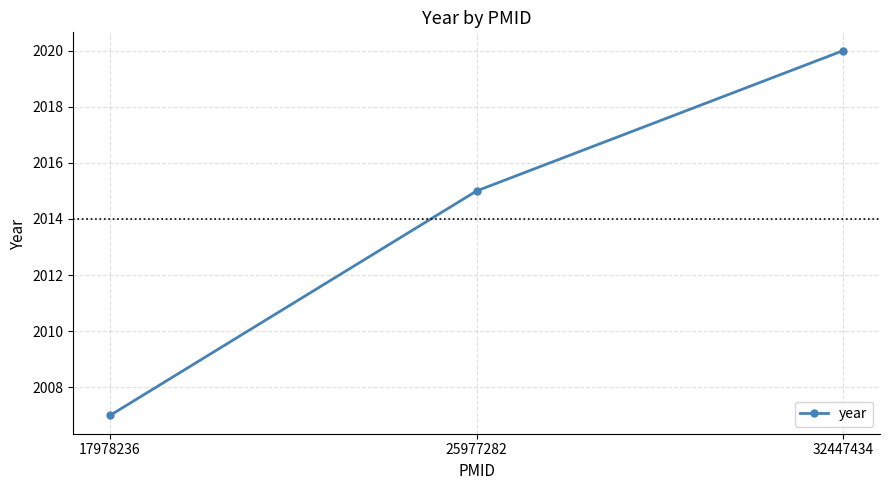

Where is the data nearest to the value 2013?

25977282